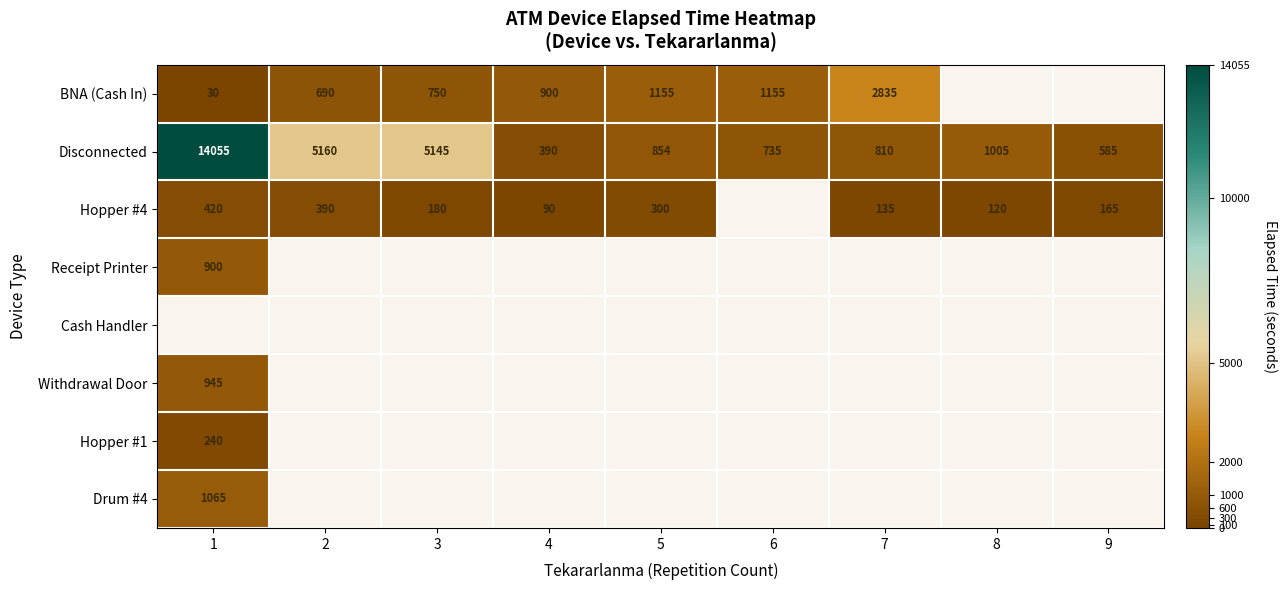

What is the difference between the Disconnected values at 3 and 1?

8910